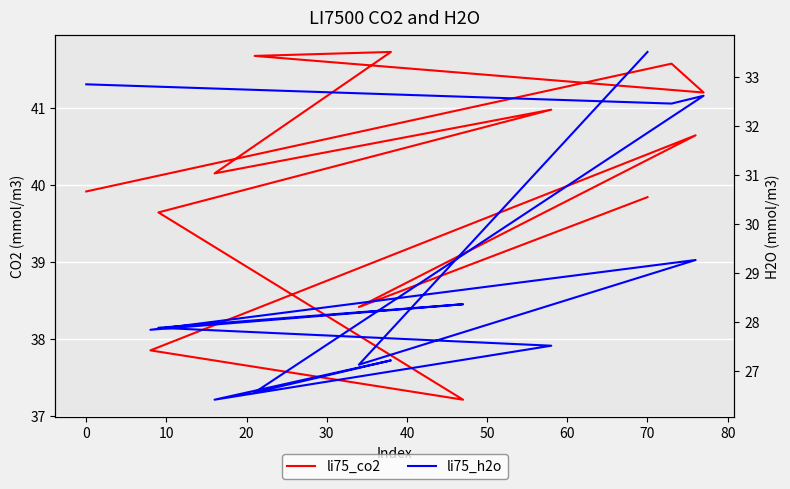

What is the sum of the li75_co2 values at 10 and 30?

82.9